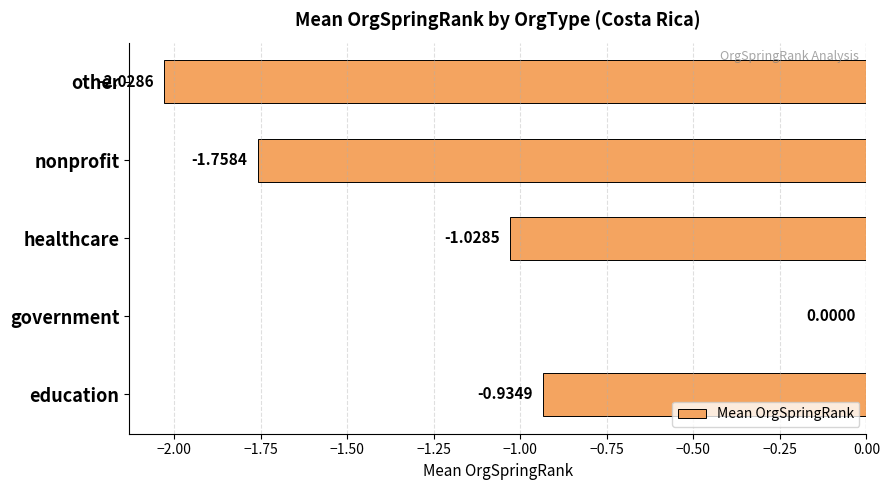

What is the change in value from education to government?

+0.9